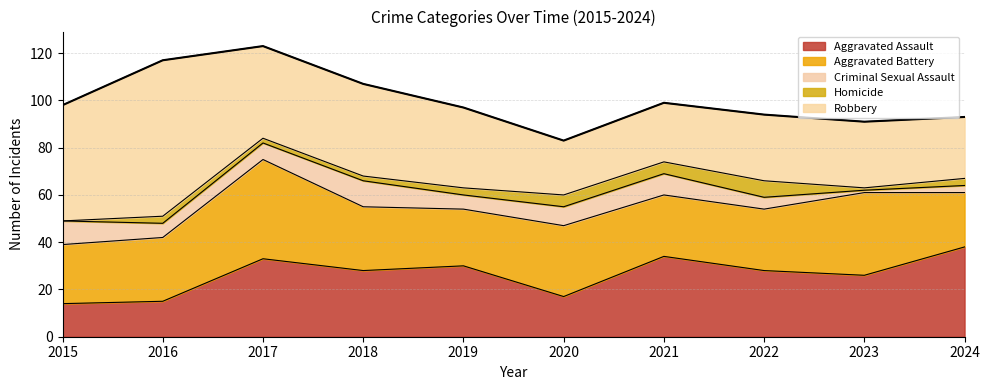

Which label corresponds to the smallest value in the chart?

2015